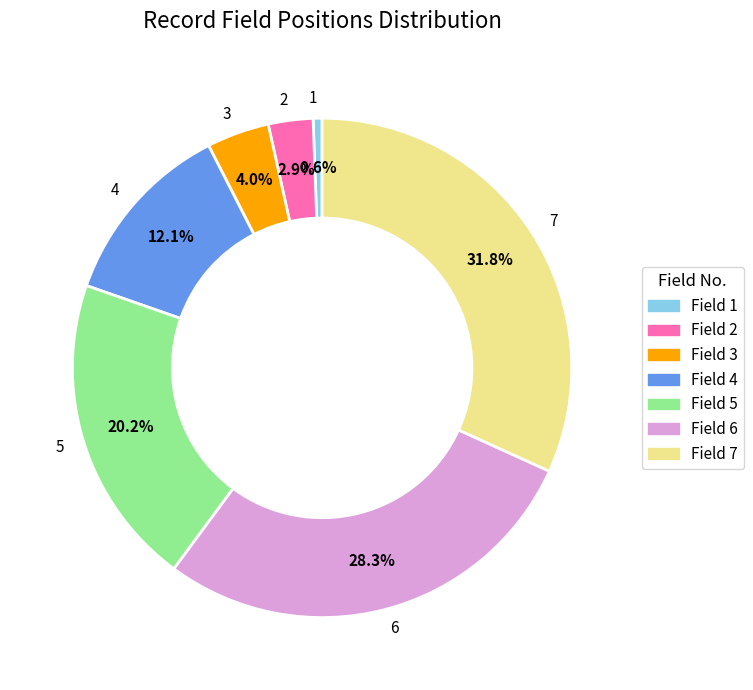

How many segments does this pie chart have?

7